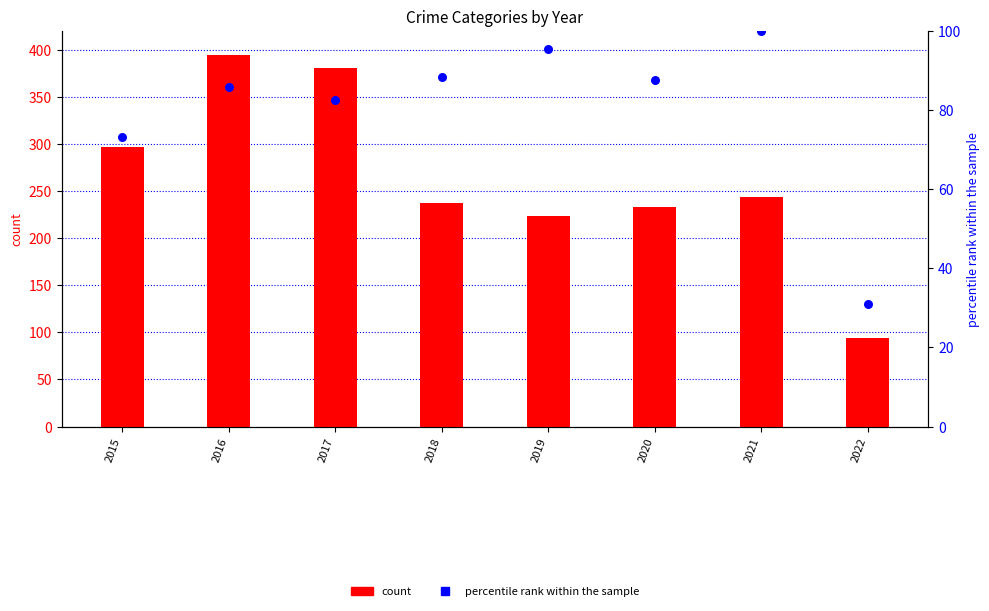

Is the value of percentile rank within the sample at 2016 greater than the value of count at 2017?

No